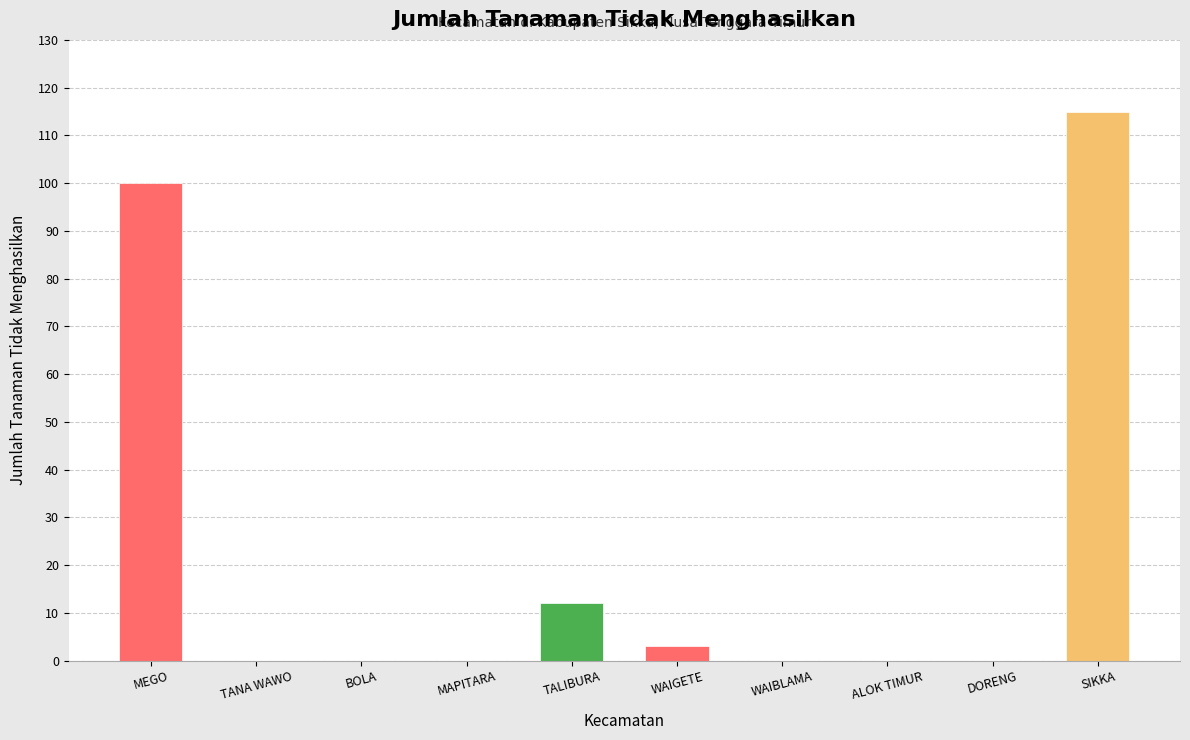

Does the chart contain stacked bars?

No